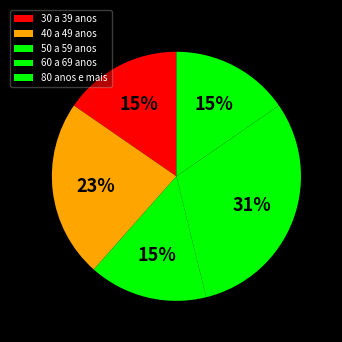

To the nearest percent, what is the average slice percentage?

20%